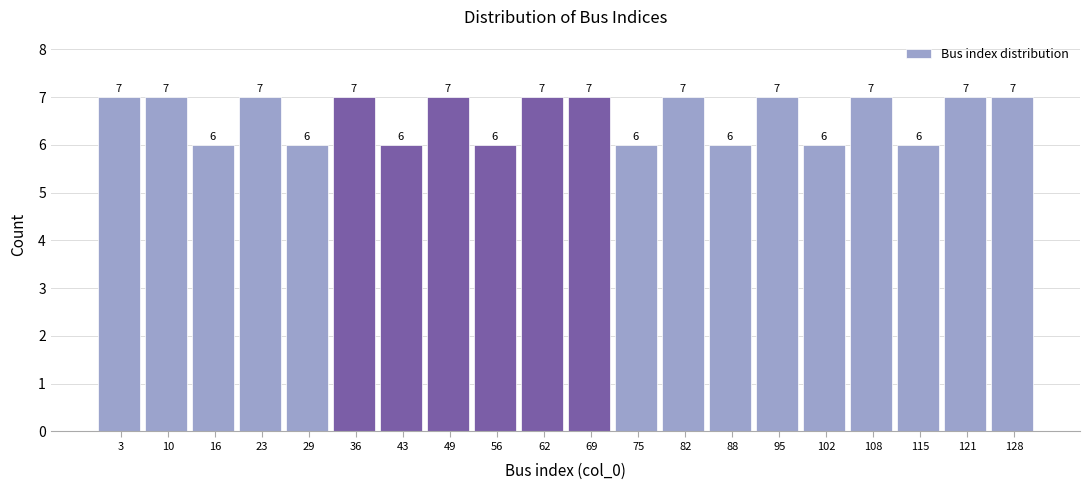

Reading left to right, list every bar in this chart as the range it spans on the x-axis followed by its height. The bar edges are not printed on the chart, so give them approximately, as read against the axis.

0 to 7: 7
7 to 13: 7
13 to 20: 6
20 to 26: 7
26 to 33: 6
33 to 39: 7
39 to 46: 6
46 to 52: 7
52 to 59: 6
59 to 66: 7
66 to 72: 7
72 to 79: 6
79 to 85: 7
85 to 92: 6
92 to 98: 7
98 to 105: 6
105 to 111: 7
111 to 118: 6
118 to 124: 7
124 to 131: 7